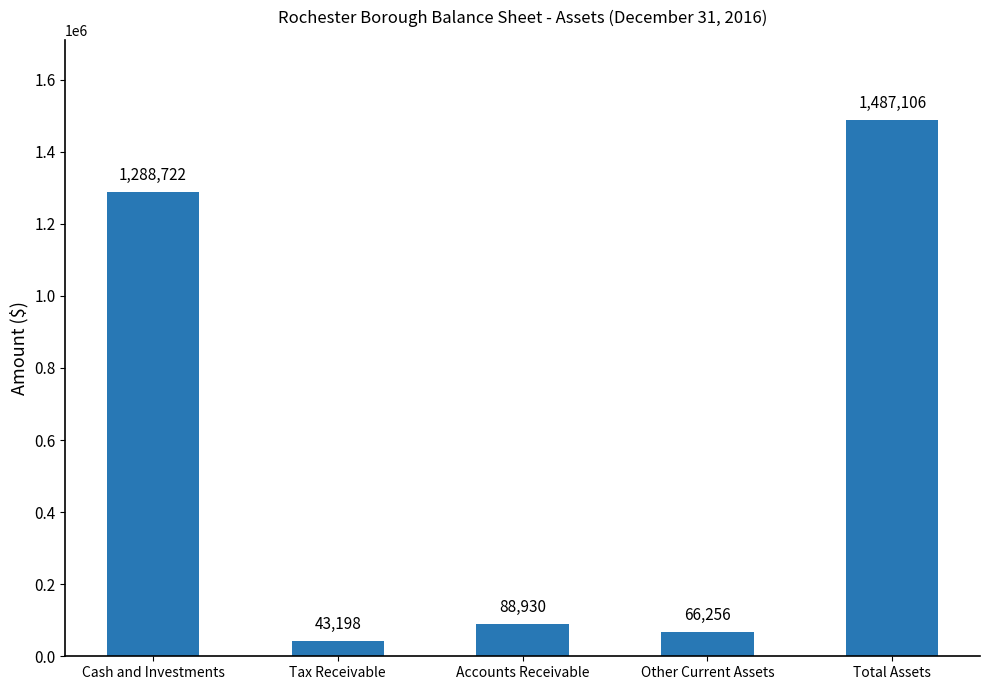

What is the sum of the values at Accounts Receivable and Cash and Investments?

1377652